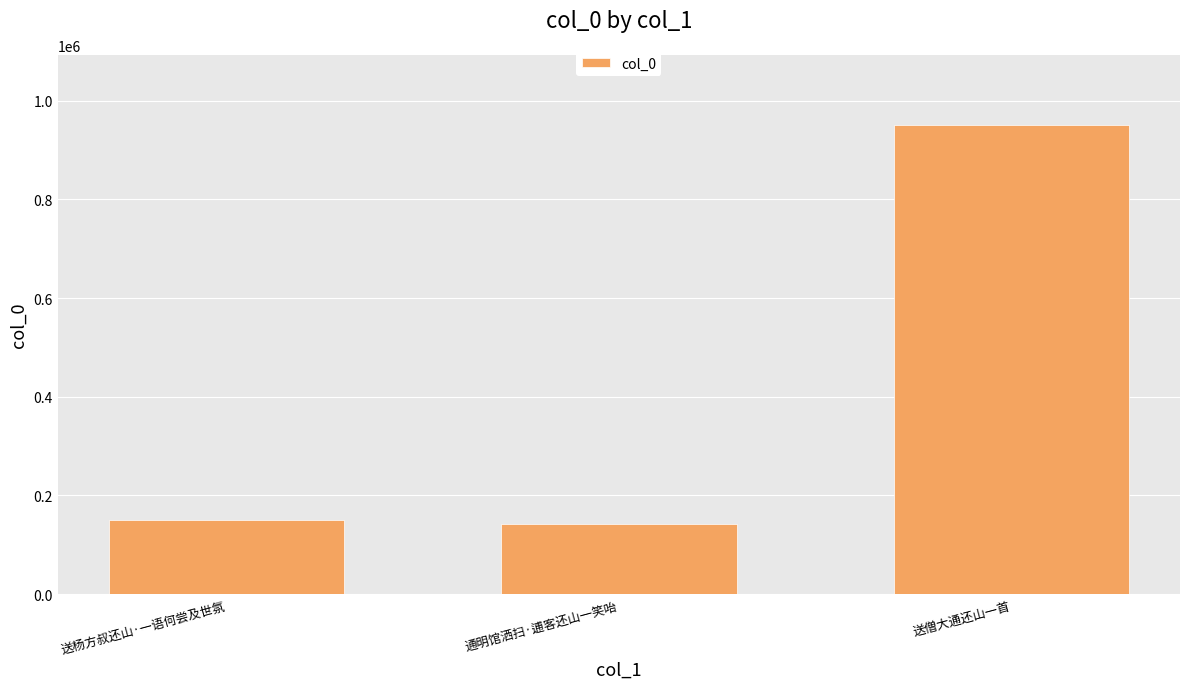

Which has a higher value, 送杨方叔还山·一语何尝及世氛 or 送僧大通还山一首?

送僧大通还山一首